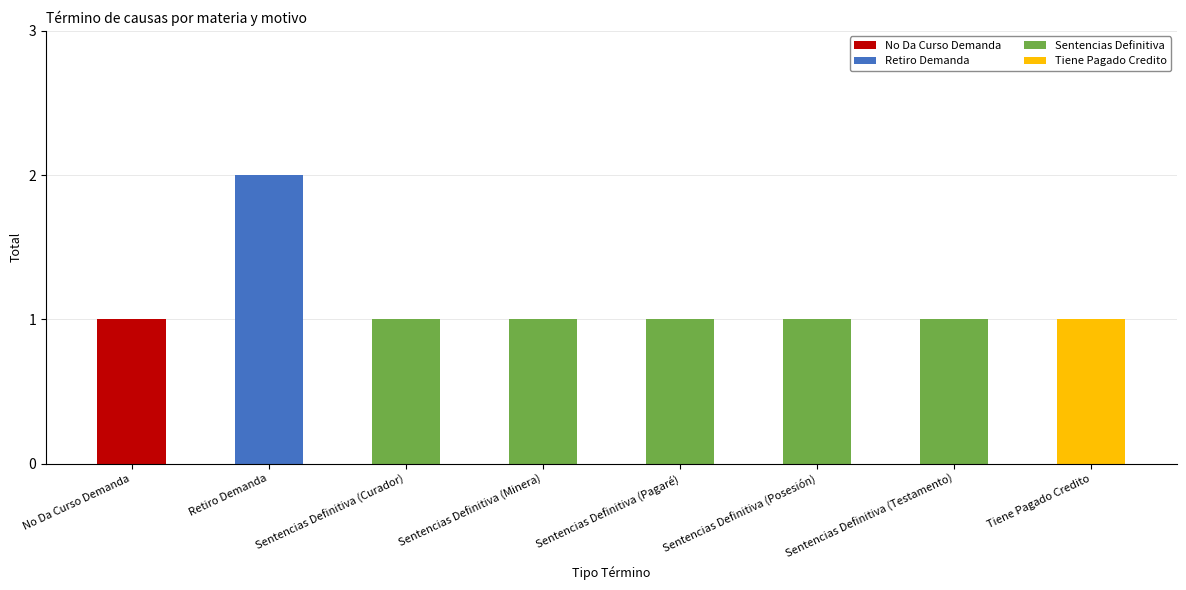

Reading right to left, what are all the values shown in this chart?

1	1	1	1	1	1	2	1